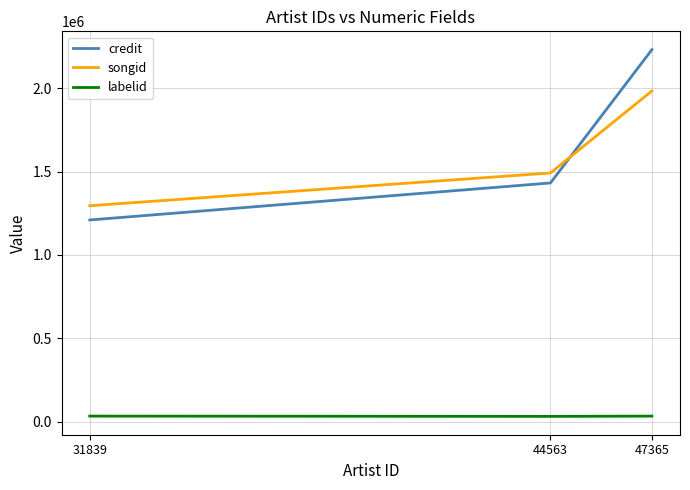

Which series changed the most between 31839 and 44563?

credit